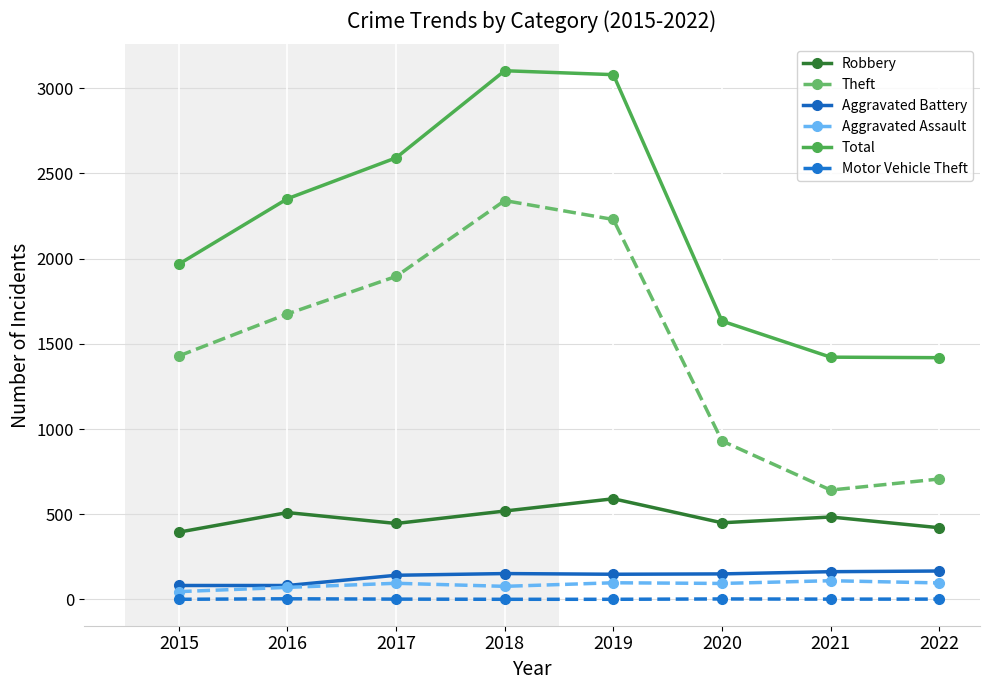

What is the difference between the maximum and minimum values in the Theft series?

1699